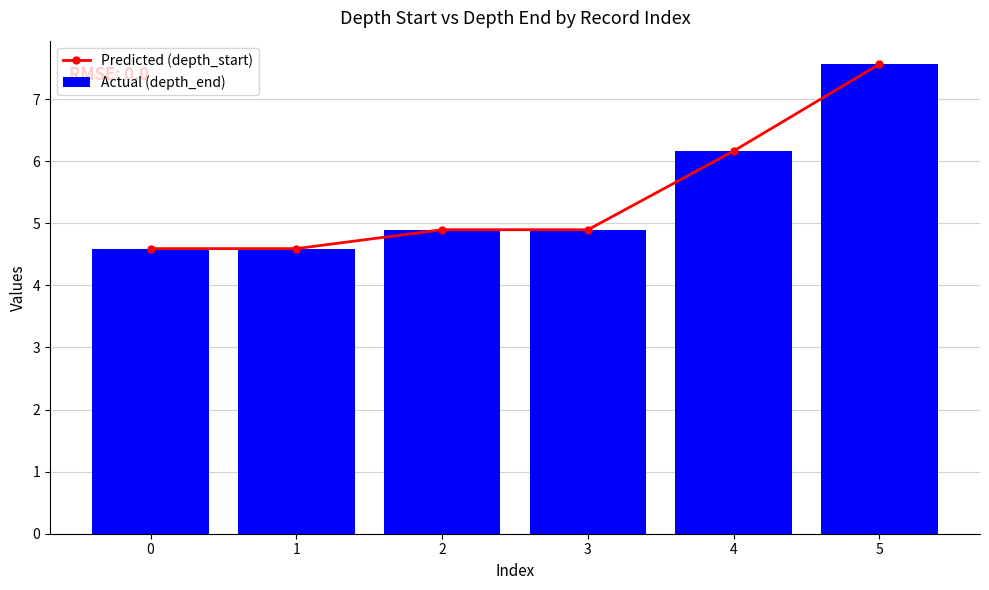

What is the value of the Actual (depth_end) bar at the 4th from the left?

4.9